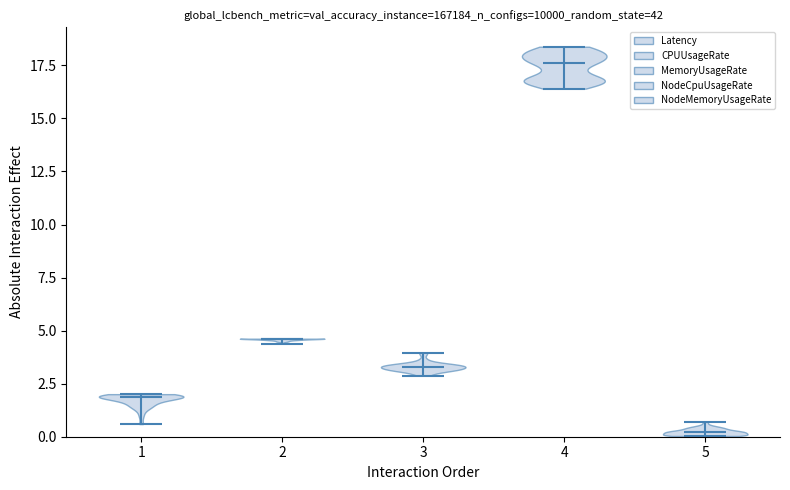

Reading left to right, read every violin against the y-axis: where its median line is, and the lowest and highest points it reaches. The values are not printed on the chart, so give them approximately, as read against the axis.

1: median line 2.0, lowest point 0.5, highest point 2.0
2: median line 4.5, lowest point 4.5, highest point 4.5
3: median line 3.5, lowest point 3.0, highest point 4.0
4: median line 17.5, lowest point 16.5, highest point 18.5
5: median line 0.0, lowest point 0.0, highest point 0.5